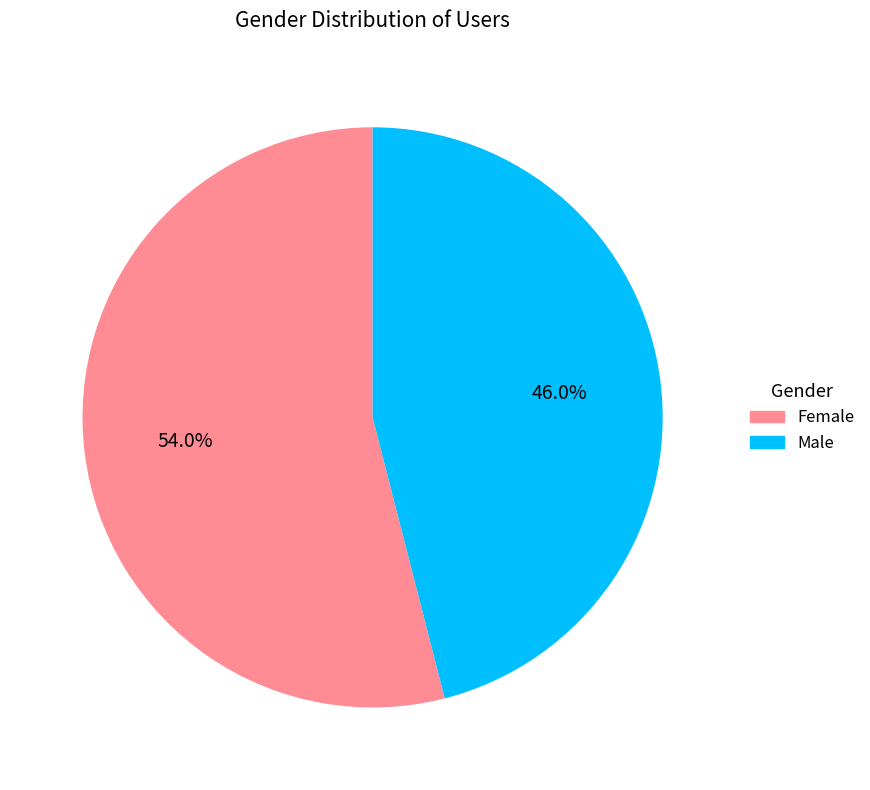

To the nearest percent, what is the combined percentage of Female and Male?

100%